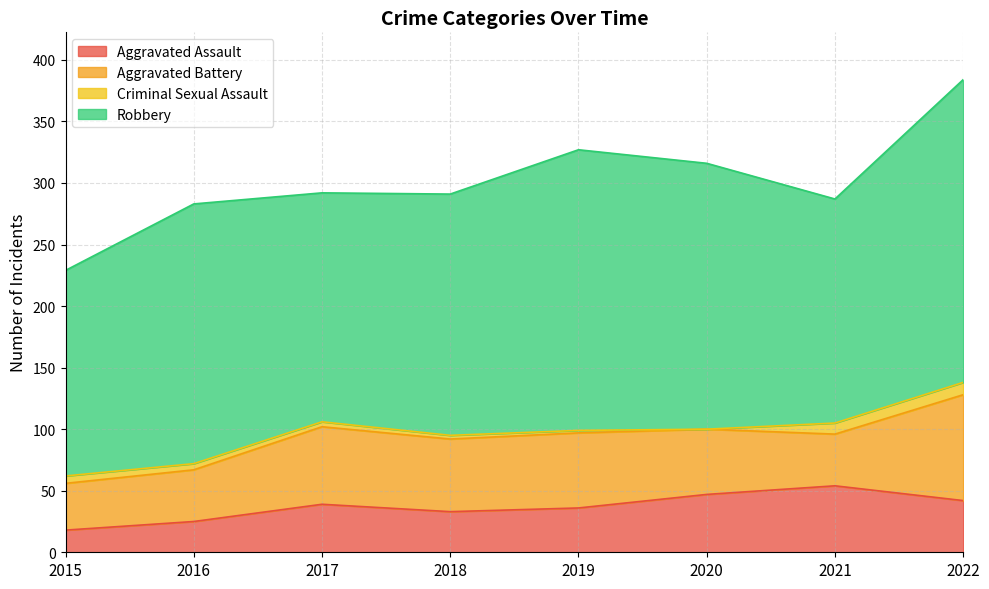

What are all the series names shown in the legend?

Aggravated Assault, Aggravated Battery, Criminal Sexual Assault, Robbery